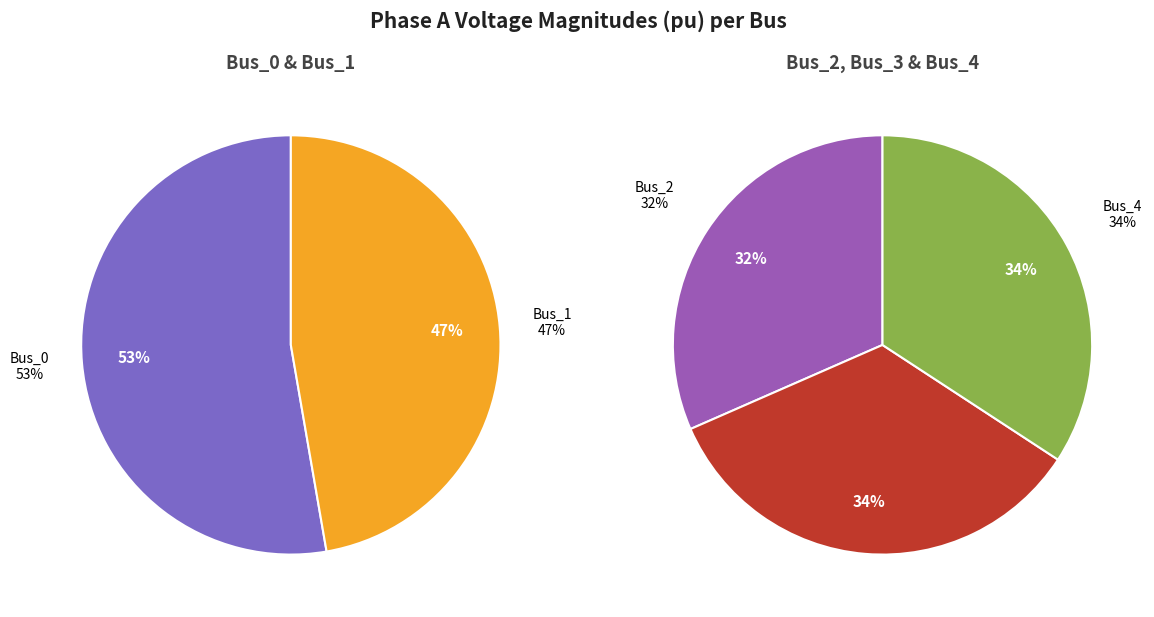

How many slices are in this pie chart?

5